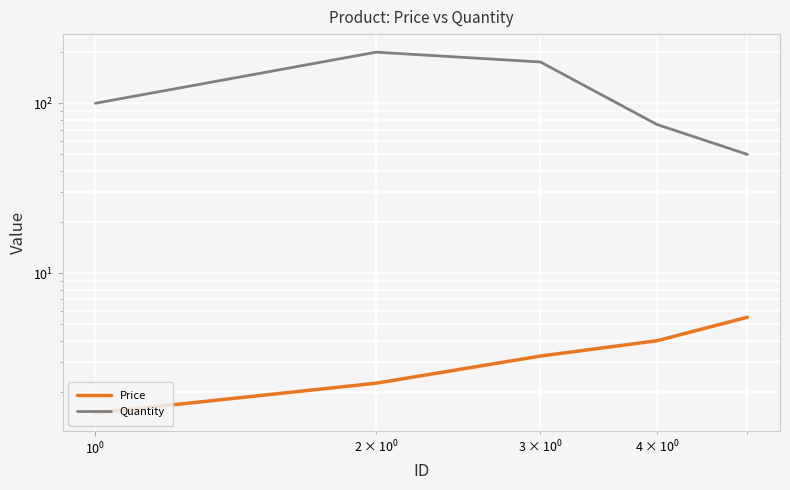

Count the Quantity values in the range 75 to 175.

3